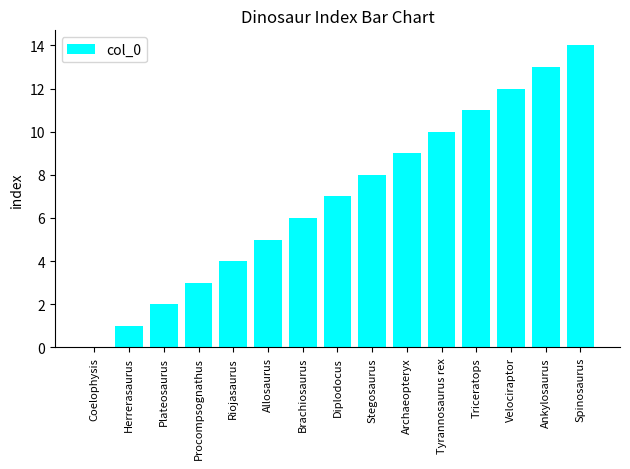

True or false: the data shows 4 at Riojasaurus.

True